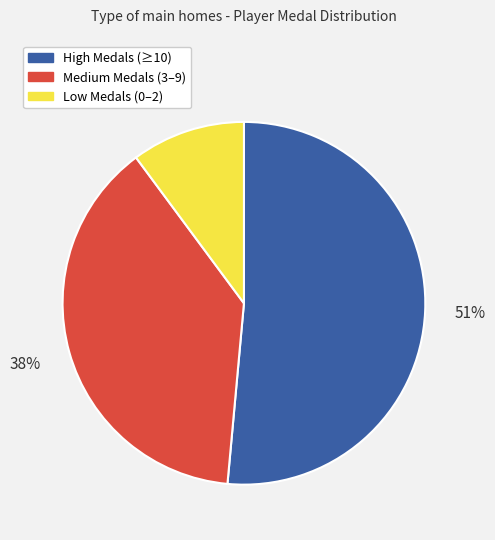

Does any single category account for the majority?

Yes